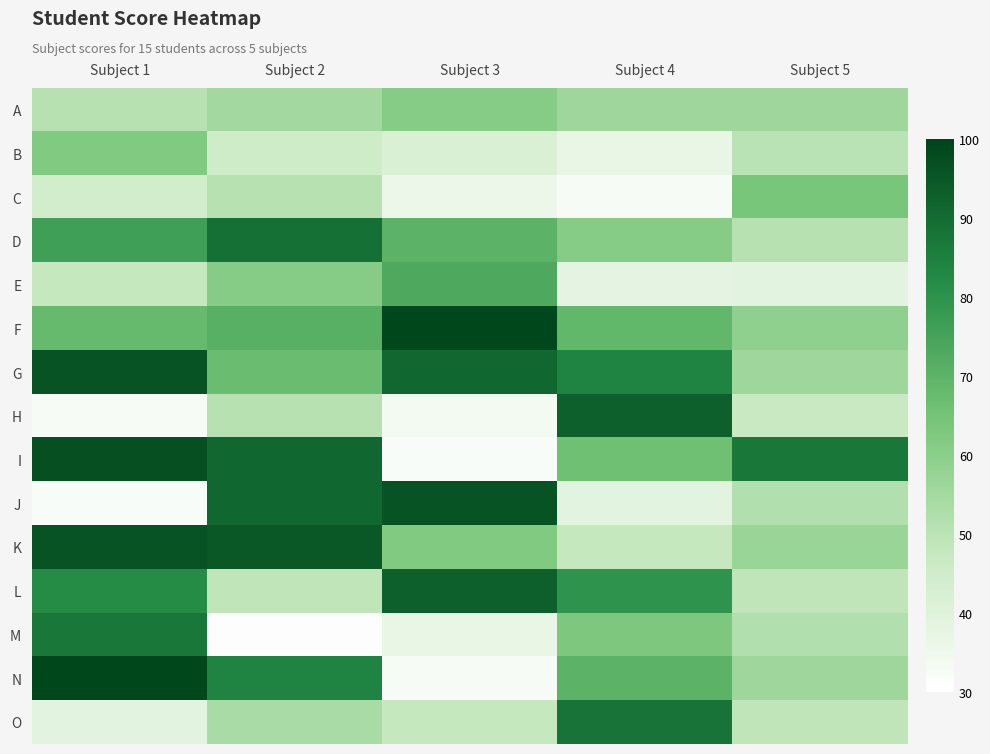

Count the number of categories in the chart.

5